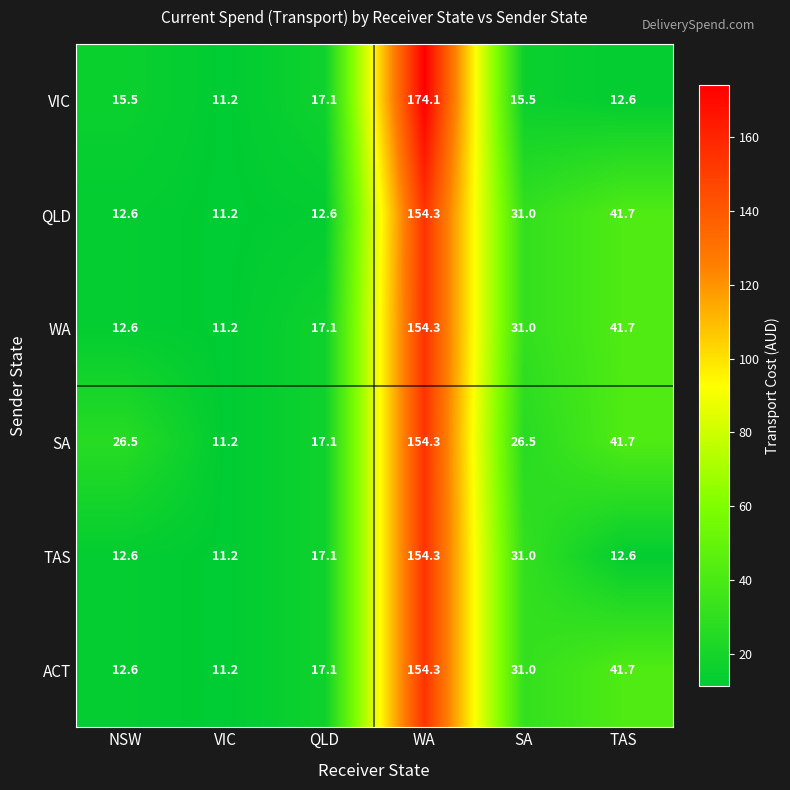

At which label does SA reach its minimum?

VIC